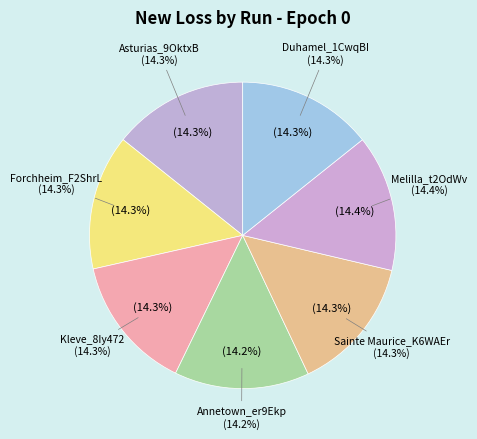

To the nearest percent, what portion does Annetown_er9Ekp represent?

14%